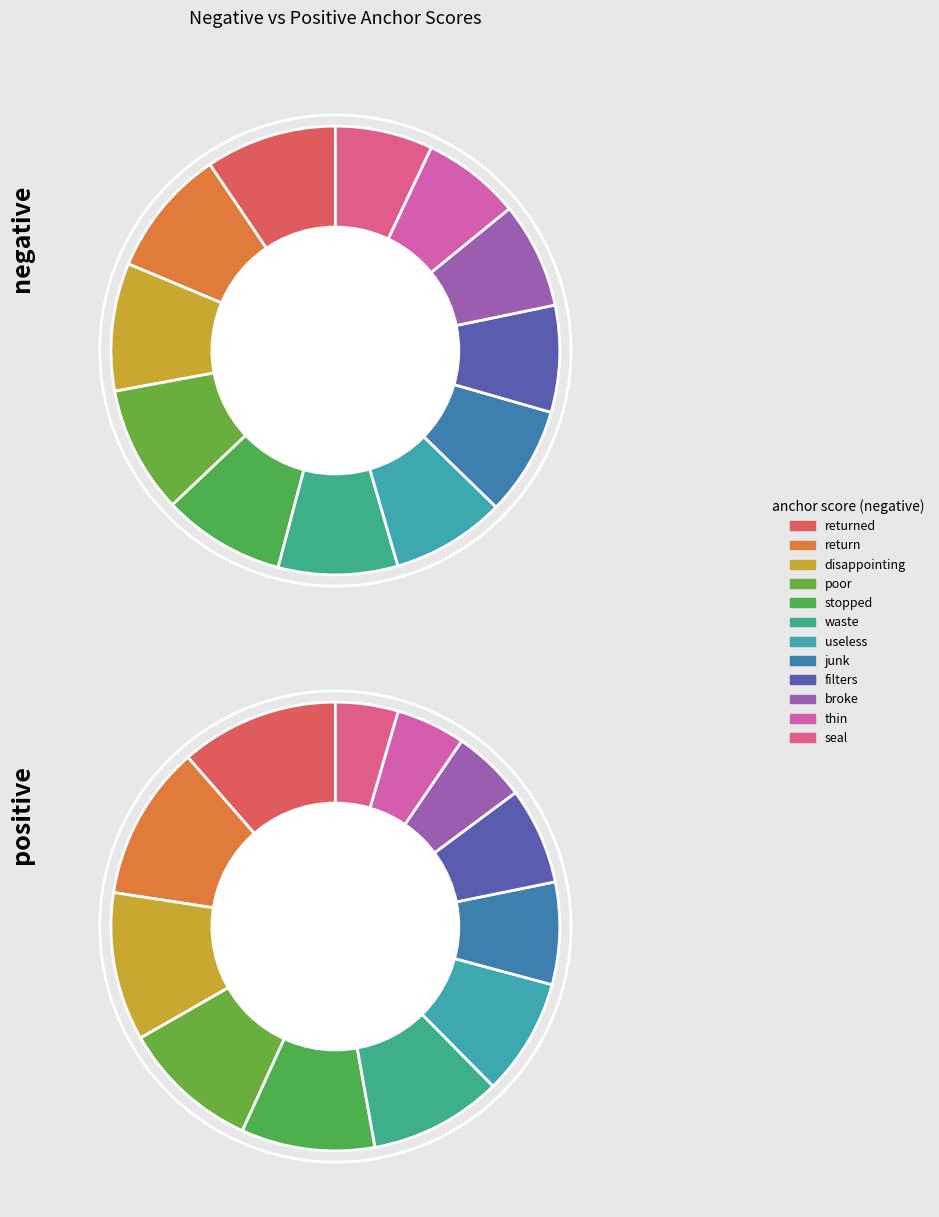

The thin slice represents 2% of the pie. True or false?

False